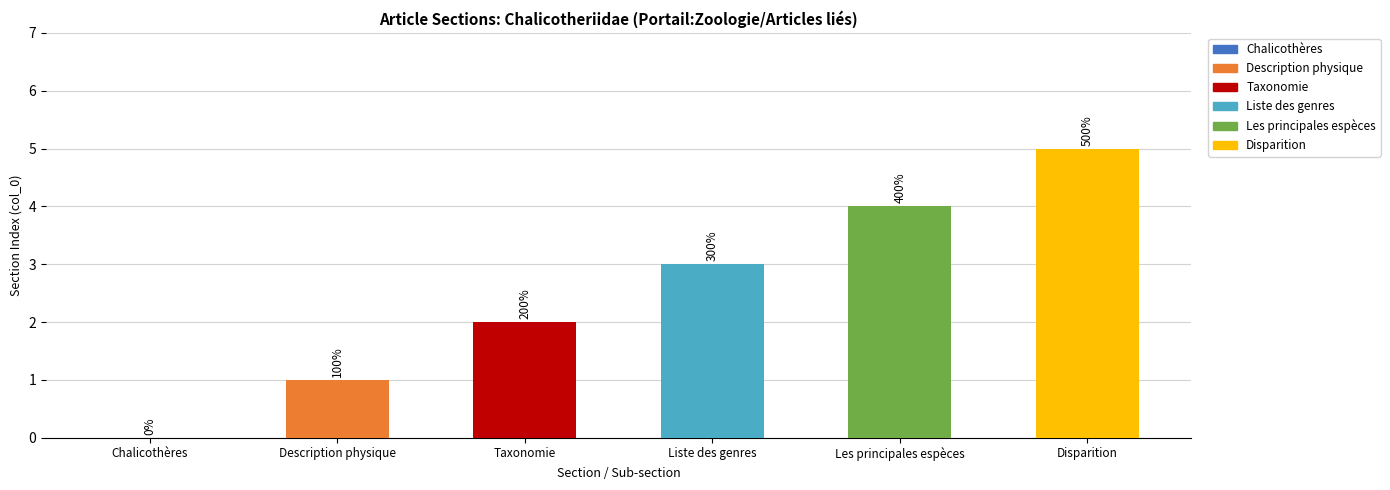

Reading left to right, transcribe all the data shown in this chart.

0	1	2	3	4	5